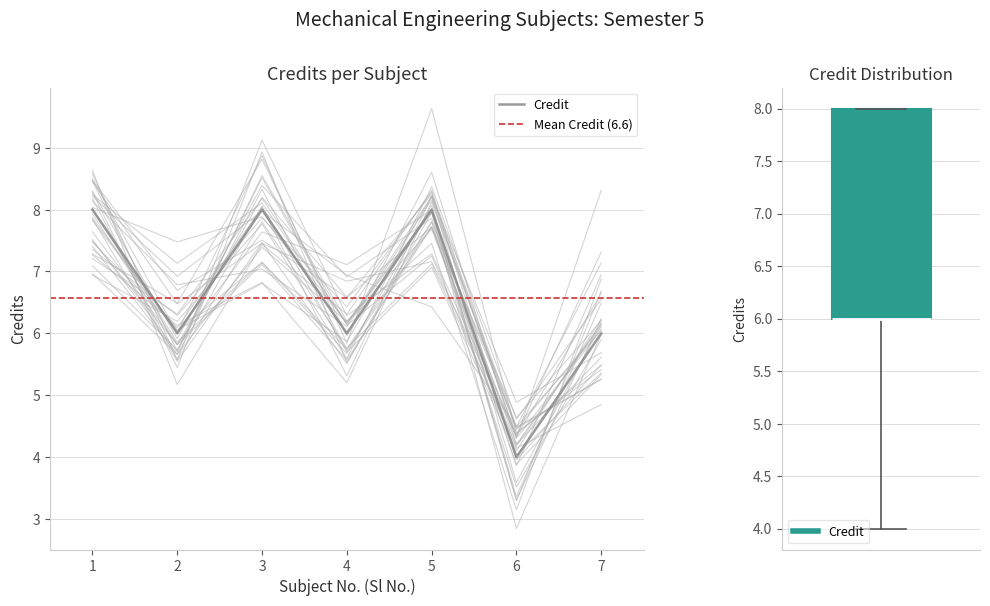

How many values are between 6 and 8?

6